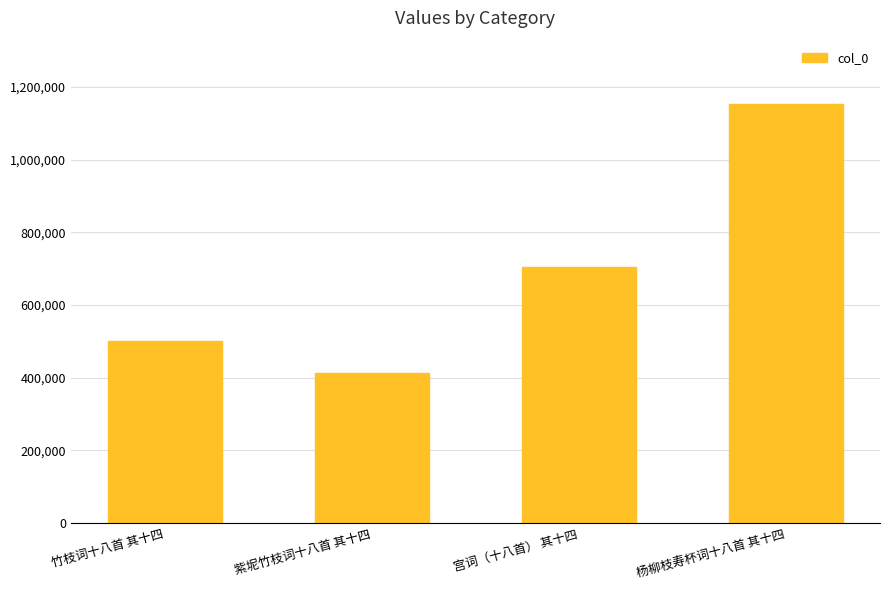

What is the sum of all values?

2775266